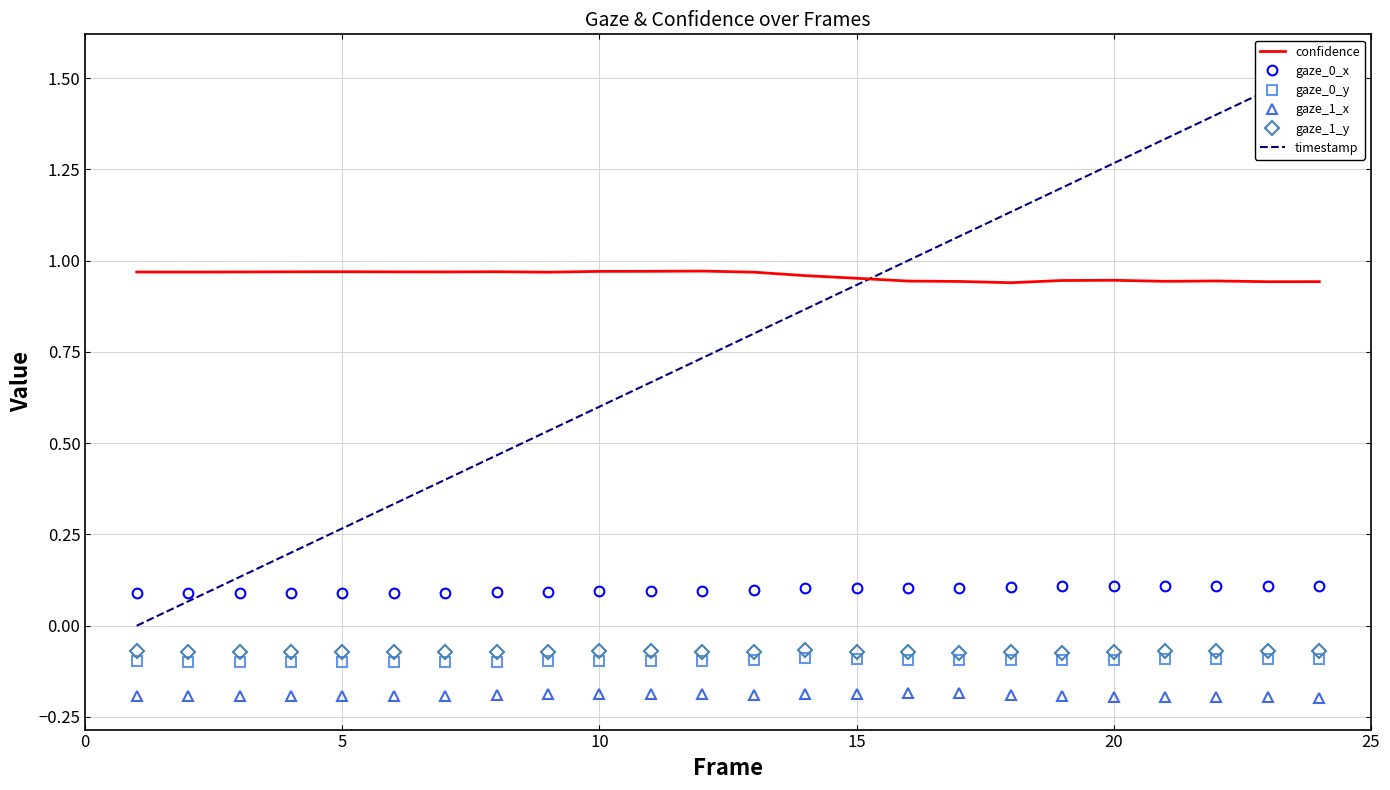

Count the number of categories in the chart.

24